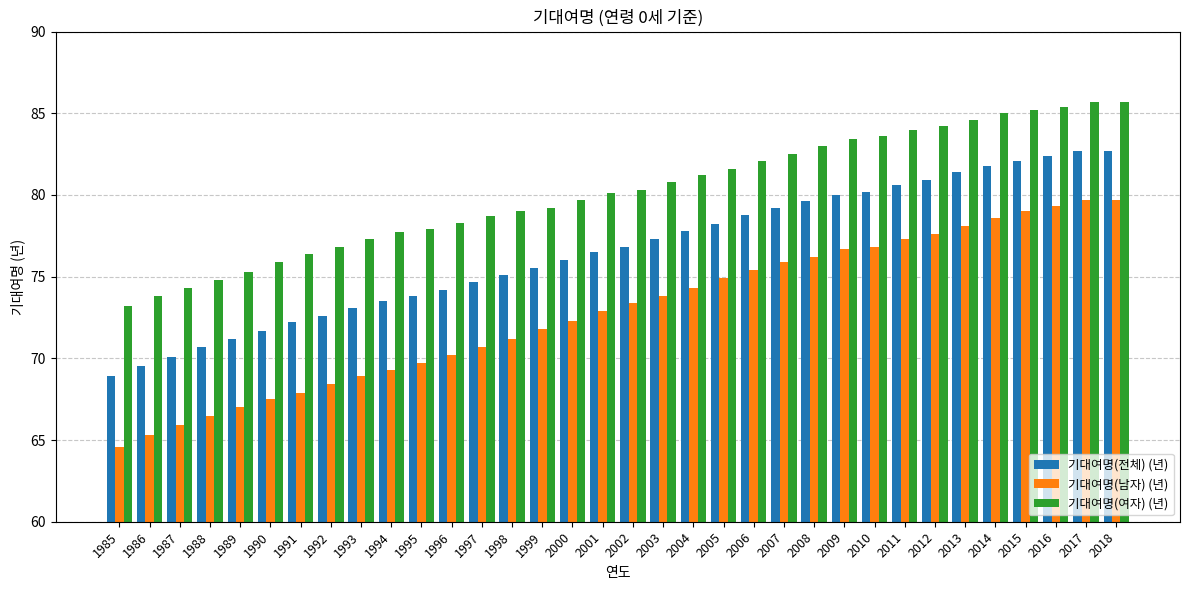

Are the bars grouped side by side (vs. stacked)?

Yes